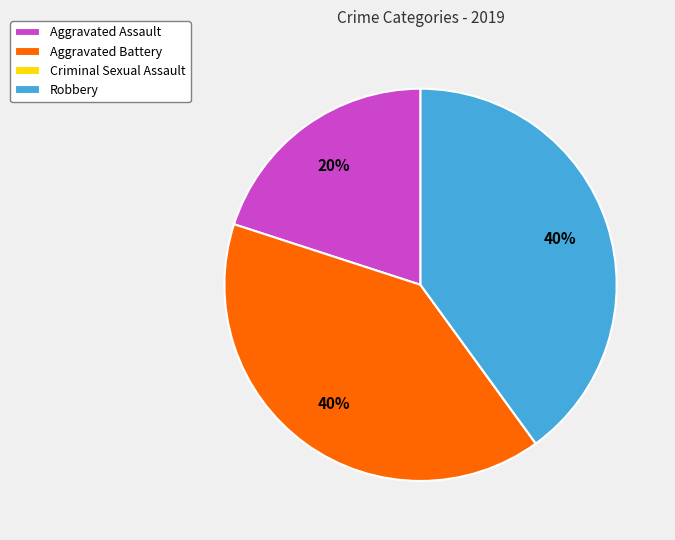

To the nearest percent, what is the difference between the largest and smallest slice percentages?

40%